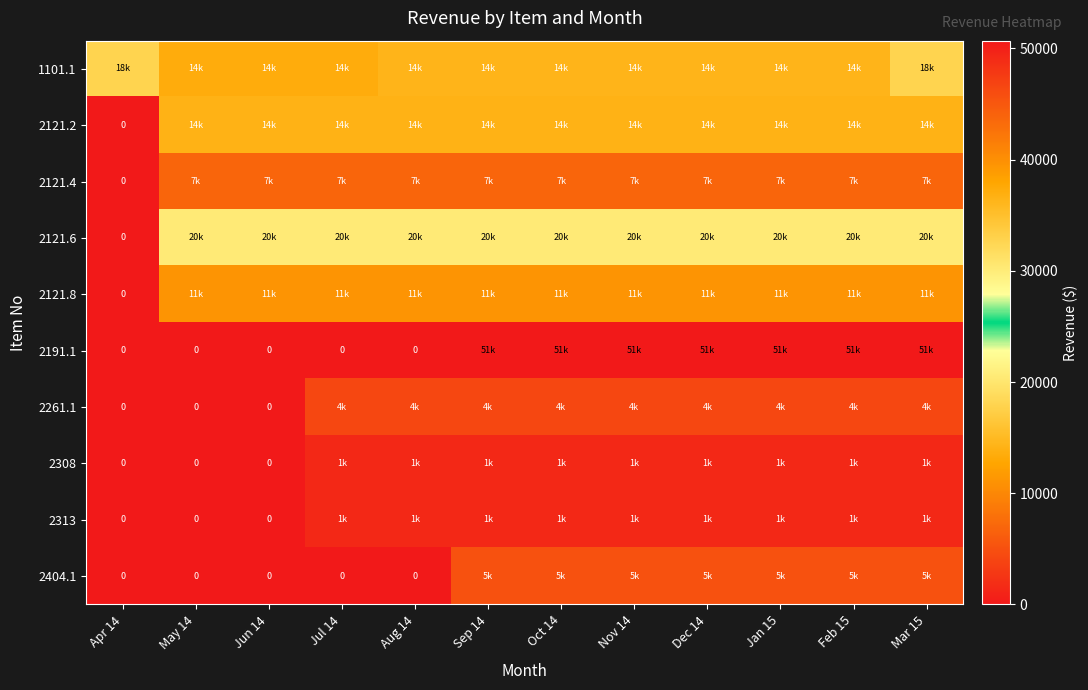

Rank the series by their maximum value, from highest to lowest.

2191.1, 2121.6, 1101.1, 2121.2, 2121.8, 2121.4, 2404.1, 2261.1, 2308, 2313